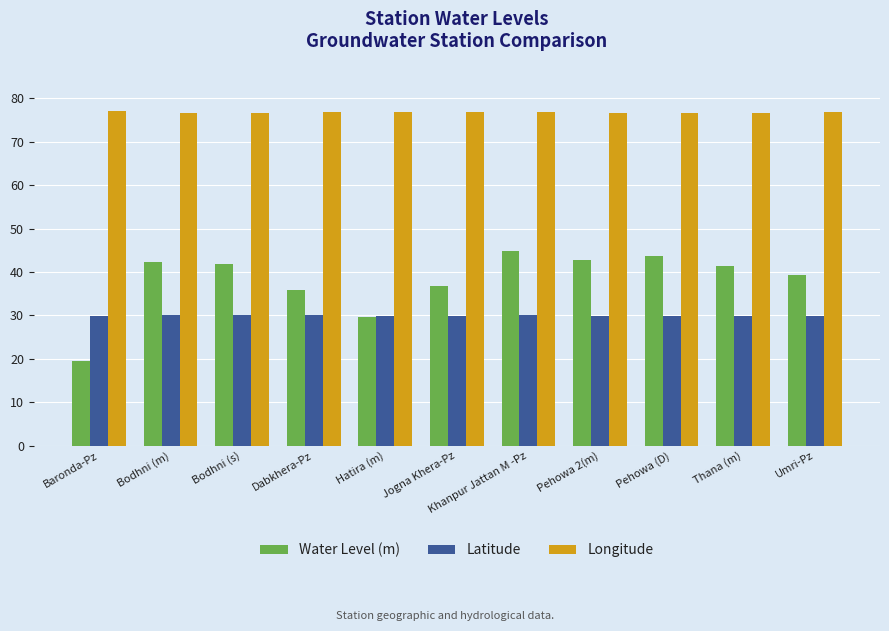

Is the value of Water Level (m) at Jogna Khera-Pz greater than the value of Latitude at Khanpur Jattan M -Pz?

Yes